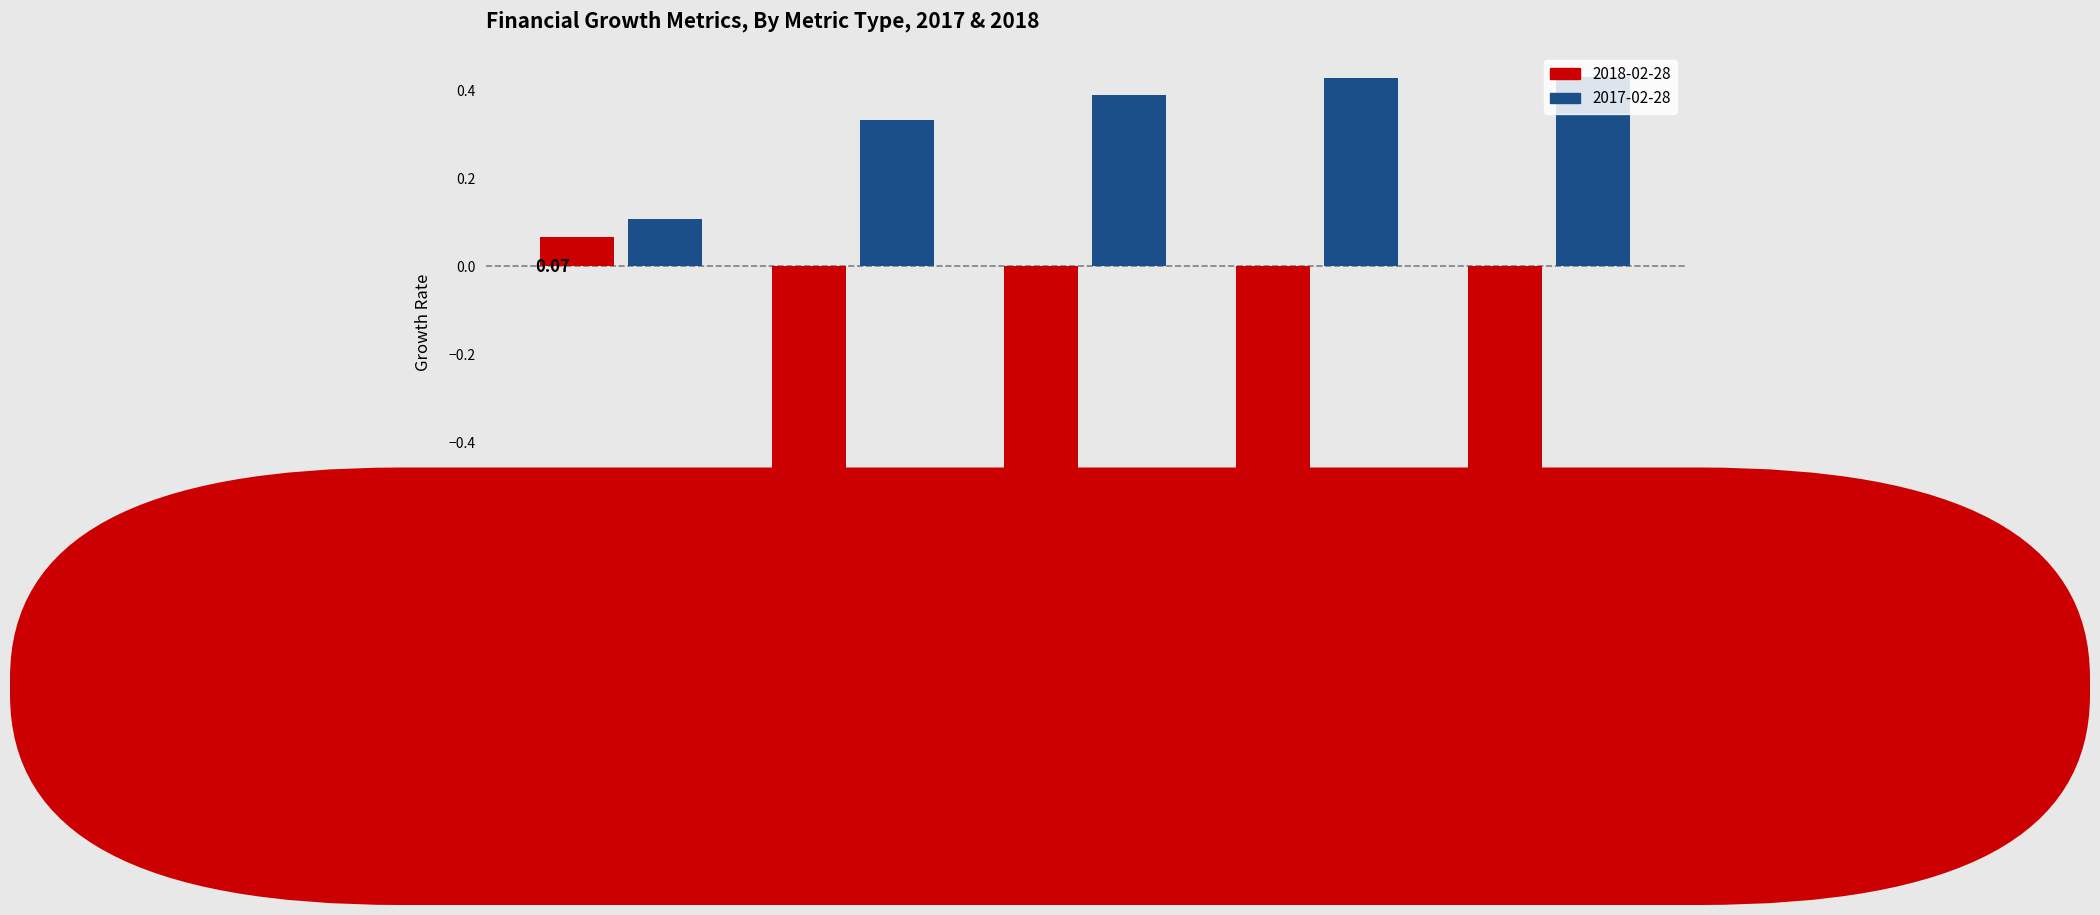

What is the total value across all series at EPS Growth?

-0.3